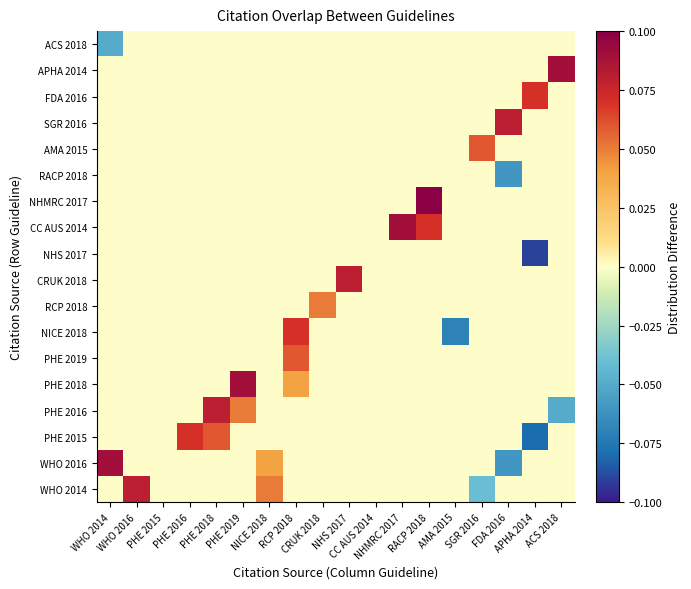

Which category has the highest value across all series?

RACP 2018